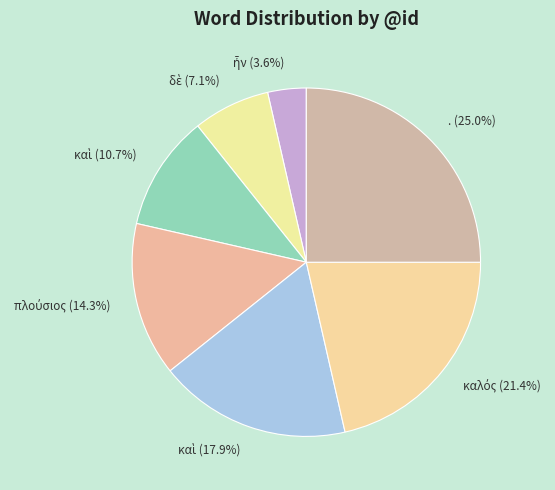

What is the smallest slice in the pie chart?

ἦν